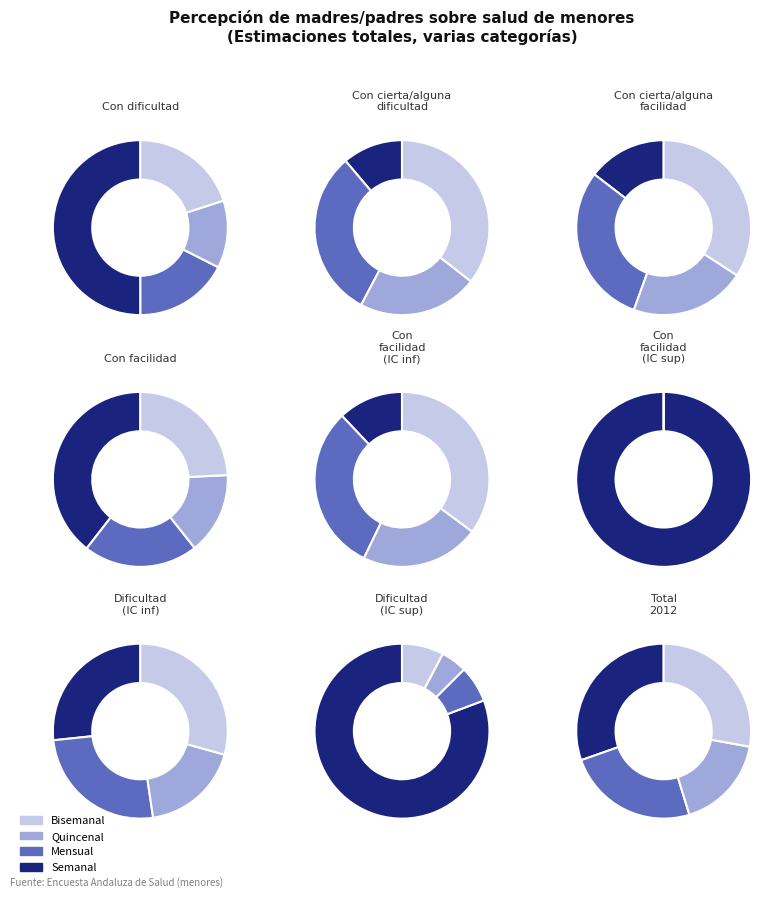

How much of the chart is everything except Con facilidad?

78.7%